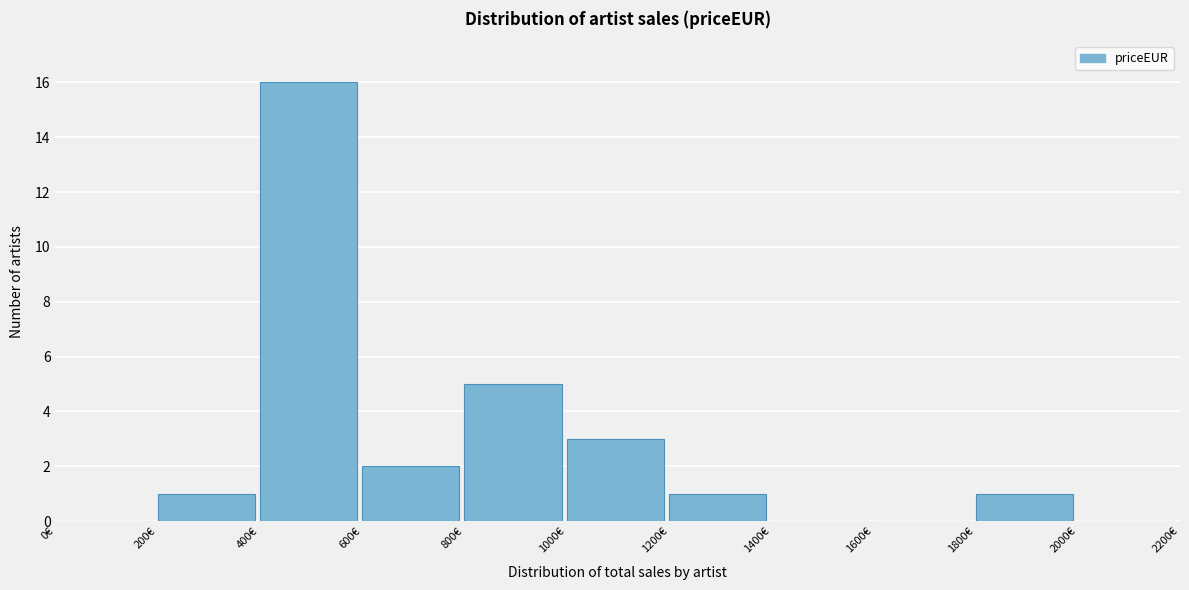

How tall is the bar that spans 800 to 1000 on the x-axis? The values are not printed on the chart, so give them approximately, as read against the axis.

5